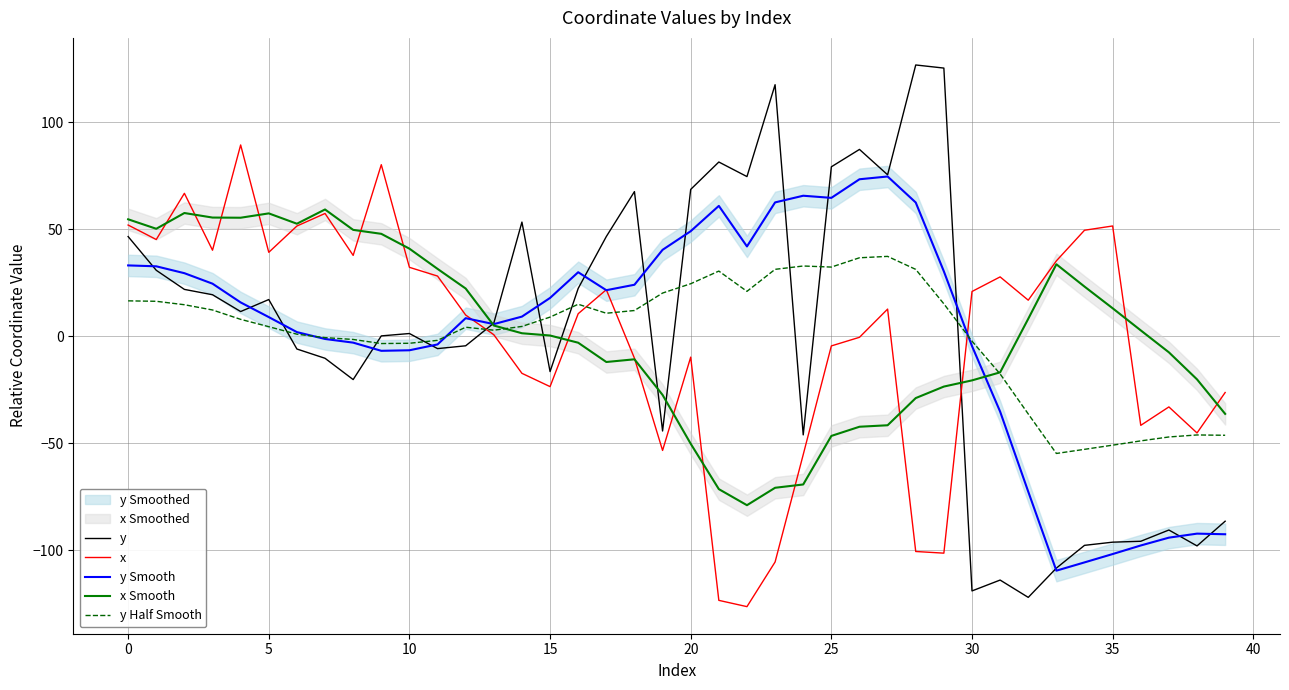

True or false: x Smooth has more than 1 interior local peaks.

True